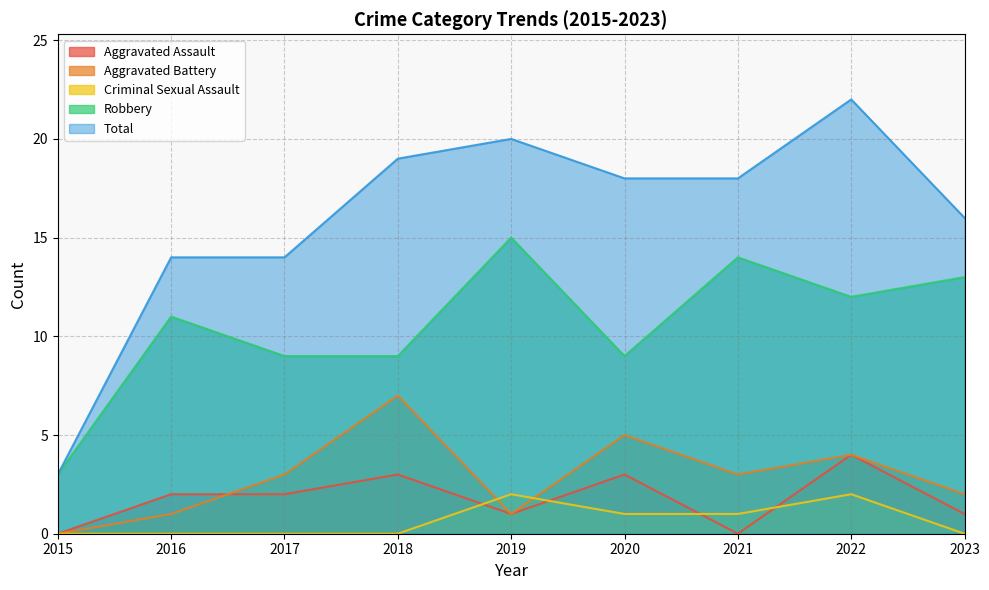

What is the difference between the maximum and minimum values in the Total series?

19